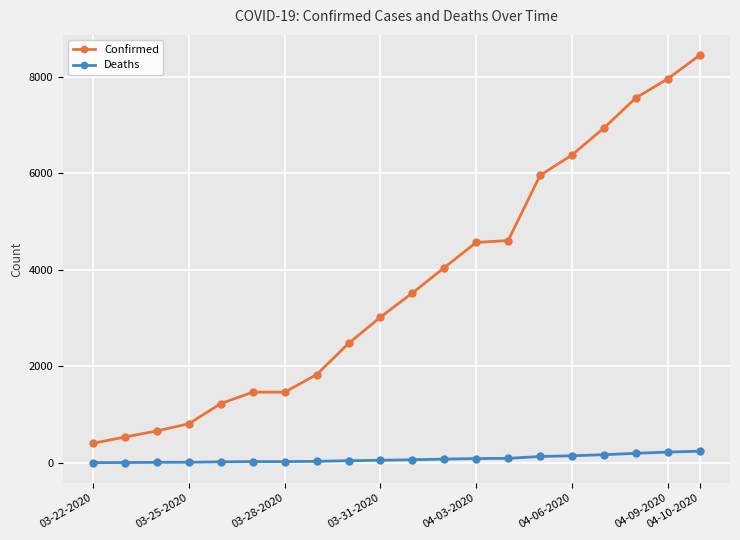

True or false: Confirmed has more than 2 interior local peaks.

False